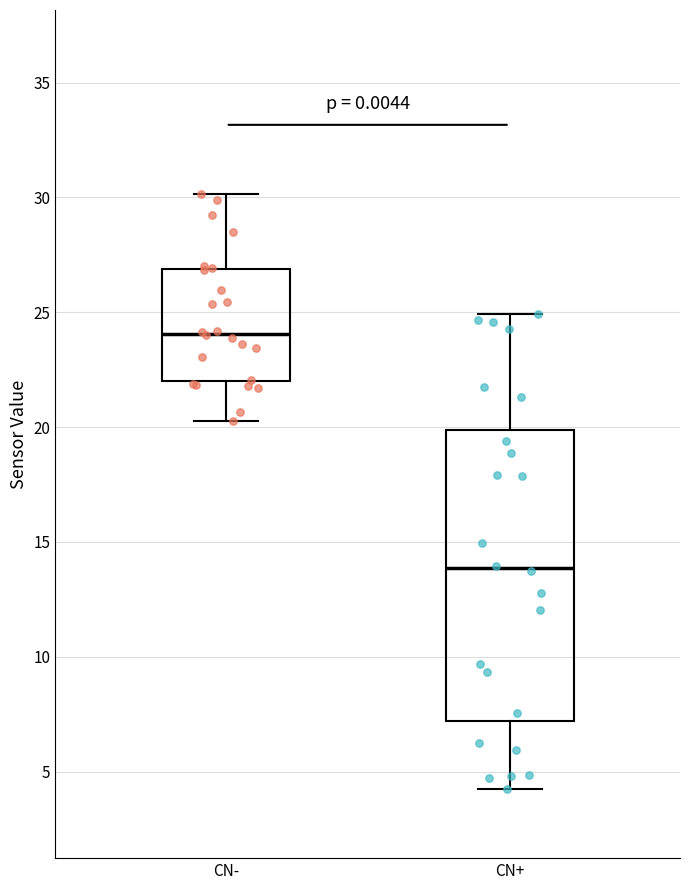

Reading left to right, transcribe this box plot: for each box, give where its median line is, the range the box spans, and where its two whiskers end, as read against the y-axis. The values are not printed on the chart, so give them approximately, as read against the axis.

CN-: median 24.0, box 22.0 to 27.0, whiskers 20.5 to 30.0
CN+: median 14.0, box 7.0 to 20.0, whiskers 4.0 to 25.0